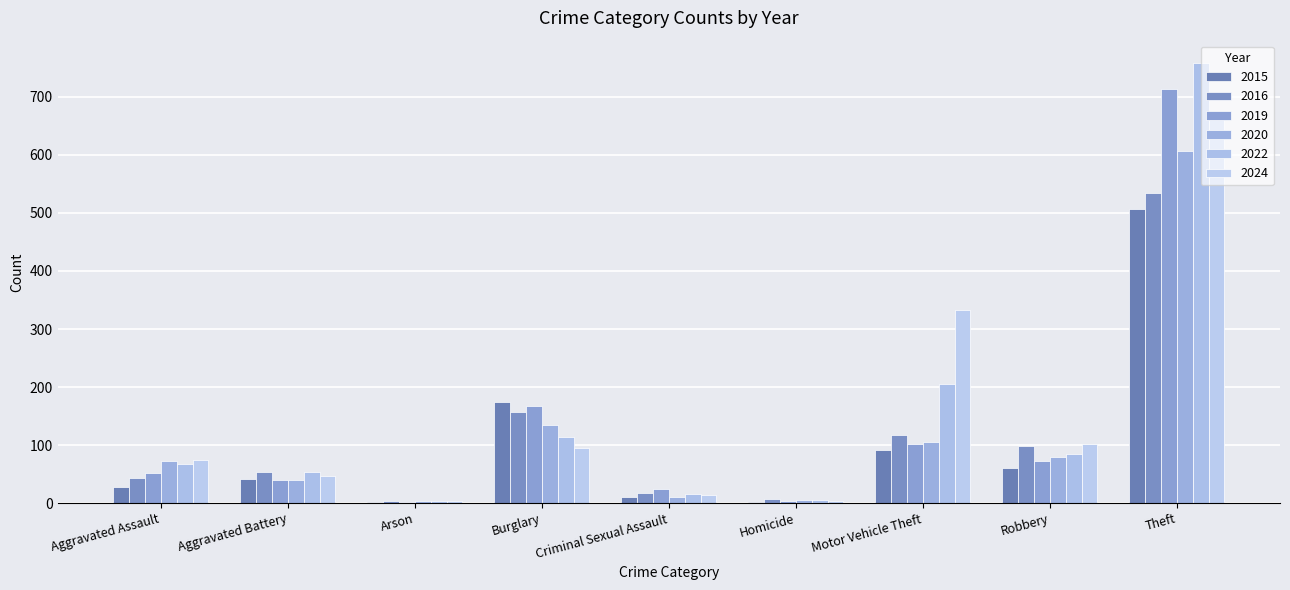

Reading right to left, extract all data points from this chart.

2015: Theft=506	Robbery=61	Motor Vehicle Theft=91	Homicide=2	Criminal Sexual Assault=11	Burglary=174	Arson=2	Aggravated Battery=42	Aggravated Assault=28
2016: Theft=534	Robbery=98	Motor Vehicle Theft=117	Homicide=7	Criminal Sexual Assault=18	Burglary=157	Arson=3	Aggravated Battery=54	Aggravated Assault=44
2019: Theft=713	Robbery=72	Motor Vehicle Theft=102	Homicide=3	Criminal Sexual Assault=25	Burglary=168	Arson=2	Aggravated Battery=39	Aggravated Assault=52
2020: Theft=606	Robbery=79	Motor Vehicle Theft=105	Homicide=5	Criminal Sexual Assault=11	Burglary=134	Arson=3	Aggravated Battery=40	Aggravated Assault=73
2022: Theft=759	Robbery=85	Motor Vehicle Theft=206	Homicide=6	Criminal Sexual Assault=16	Burglary=113	Arson=4	Aggravated Battery=54	Aggravated Assault=67
2024: Theft=669	Robbery=102	Motor Vehicle Theft=333	Homicide=4	Criminal Sexual Assault=14	Burglary=95	Arson=4	Aggravated Battery=47	Aggravated Assault=75